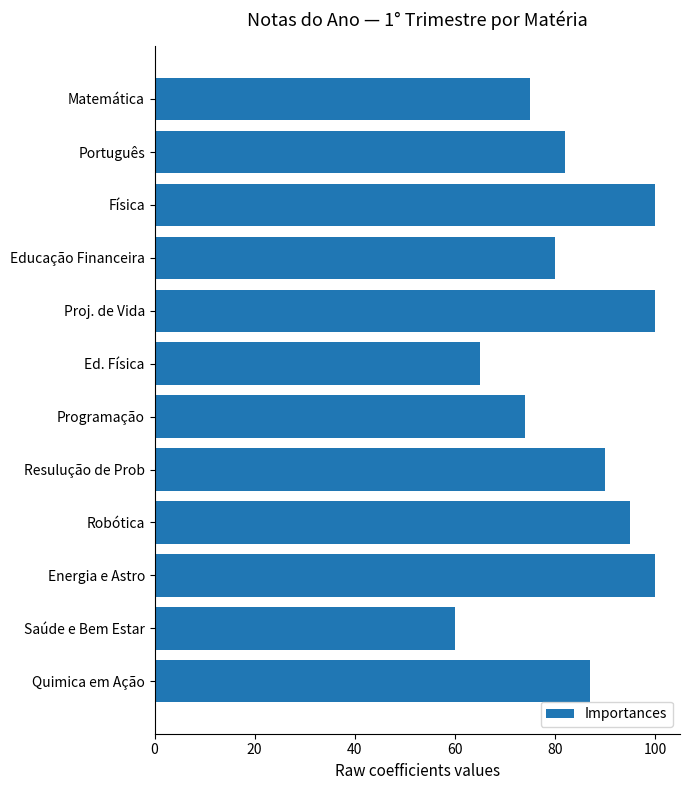

Count the number of categories in the chart.

12